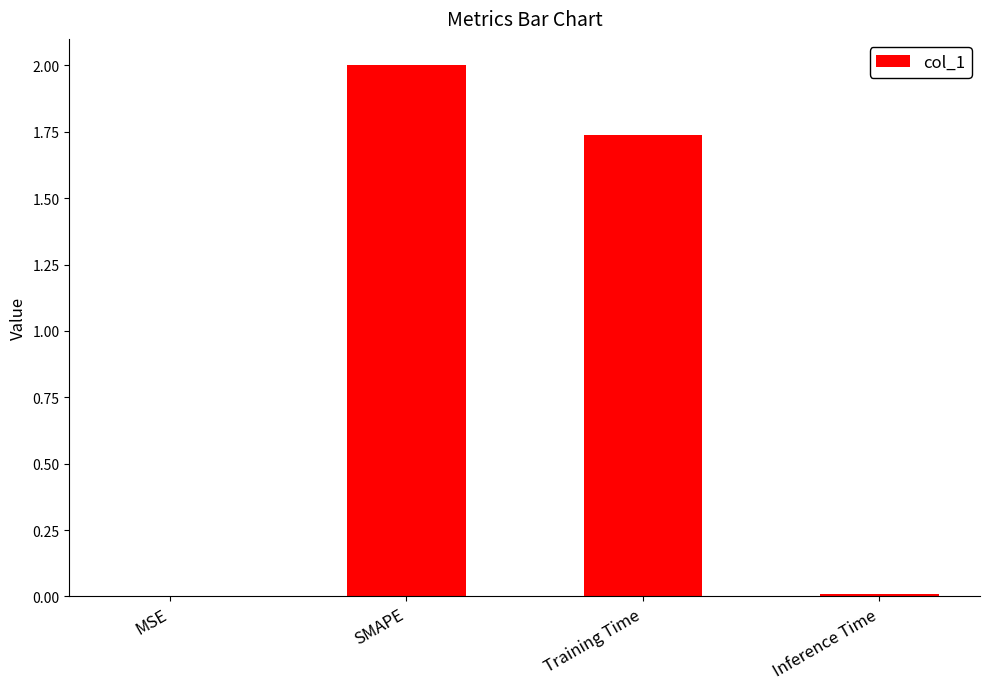

The chart shows a value of 3.1 at SMAPE. True or false?

False